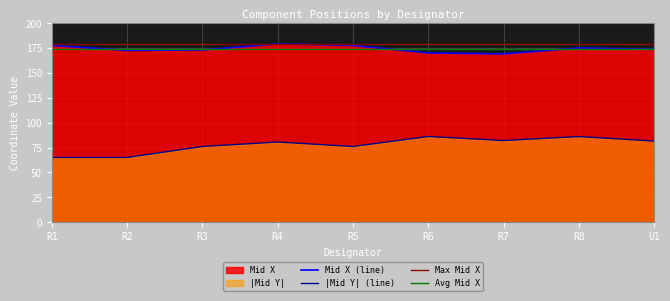

True or false: Mid Y and Mid X cross at least once.

False